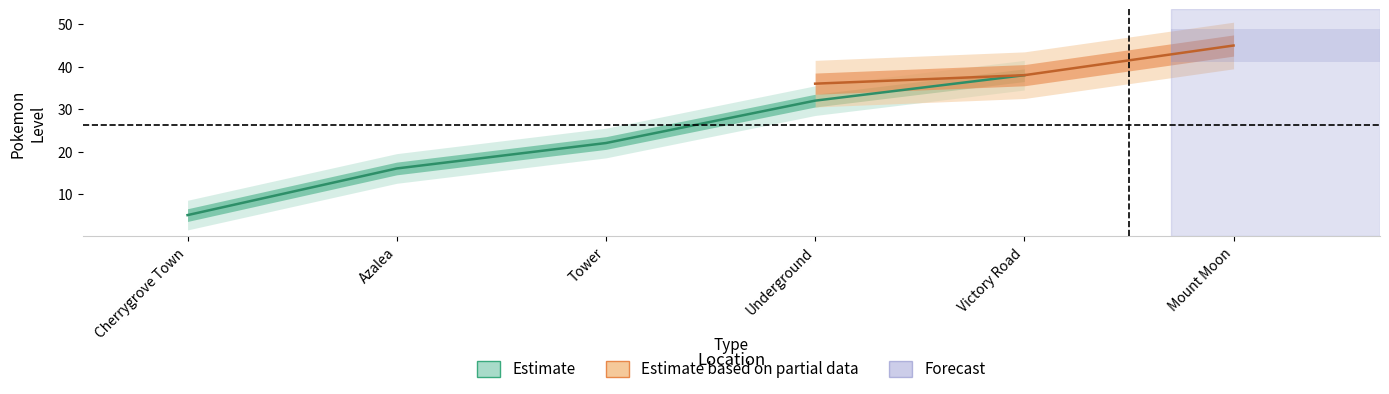

Which category has the lowest value in the Totodile Path series?

Cherrygrove Town